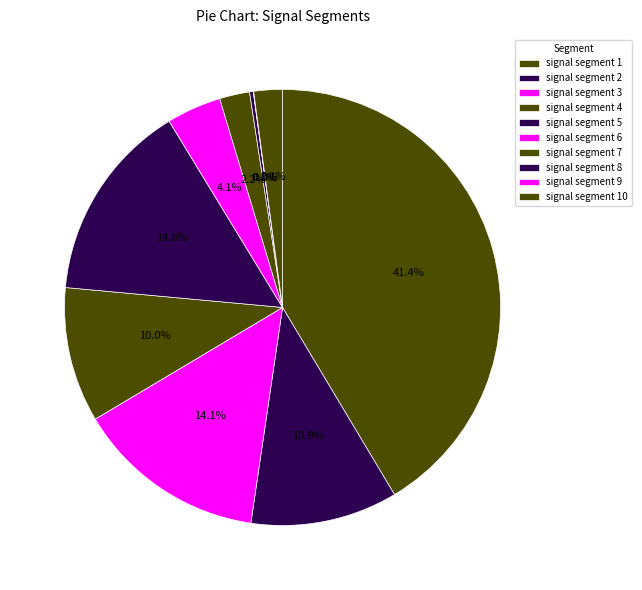

To the nearest percent, what percentage of the pie is signal segment 2?

11%